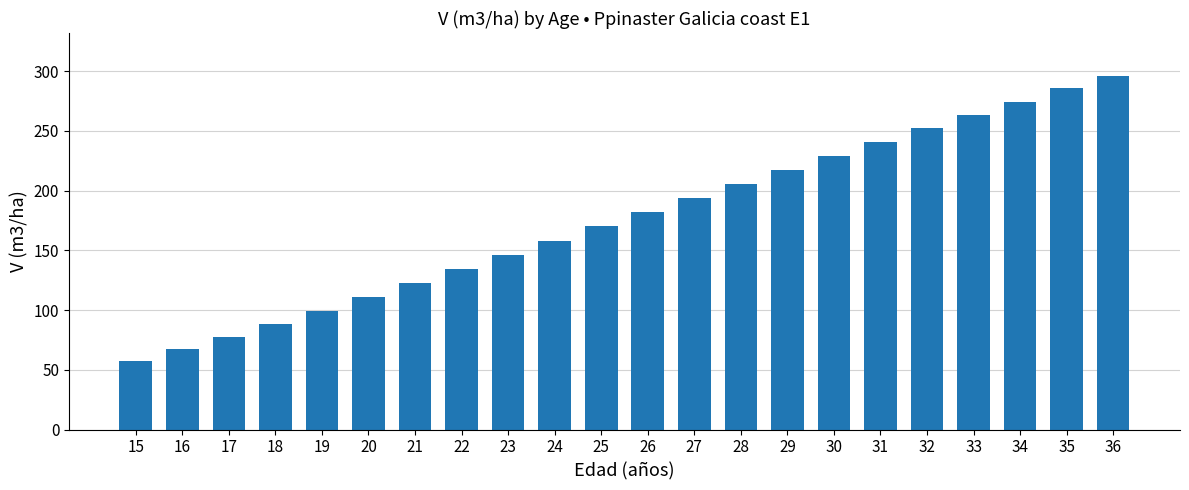

What is the sum of the values at 17 and 30?

306.9